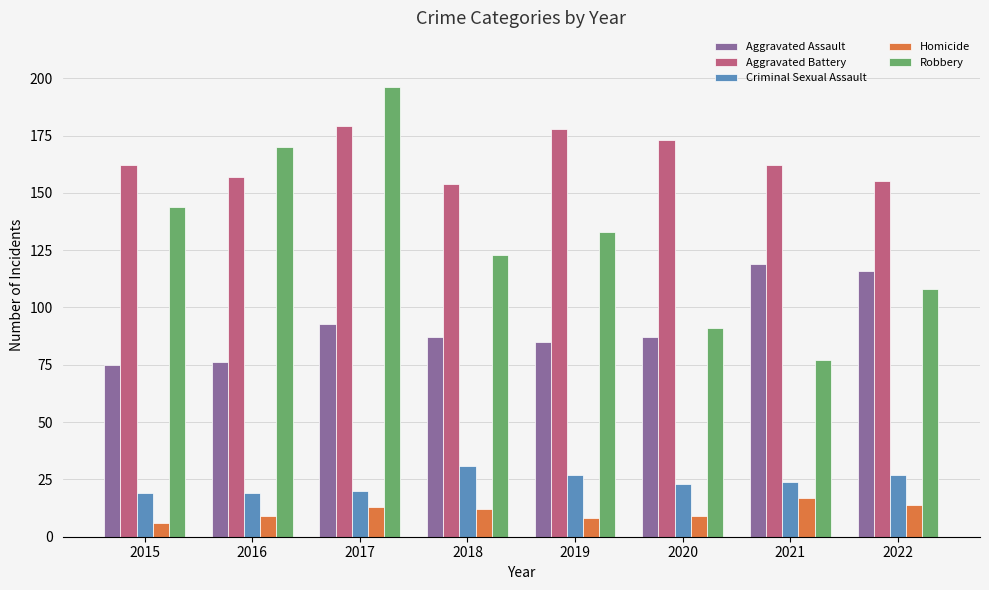

What is the value of the Criminal Sexual Assault bar at the 3rd from the left?

20